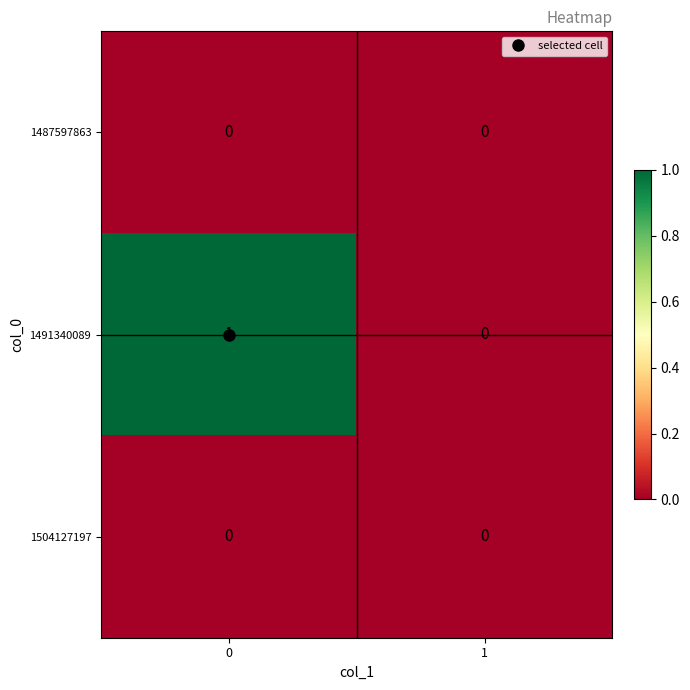

Which series has the widest spread of values?

1491340089